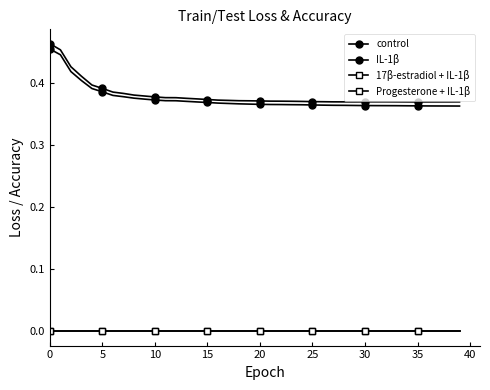

True or false: 17β-estradiol + IL-1β and IL-1β cross at least once.

False